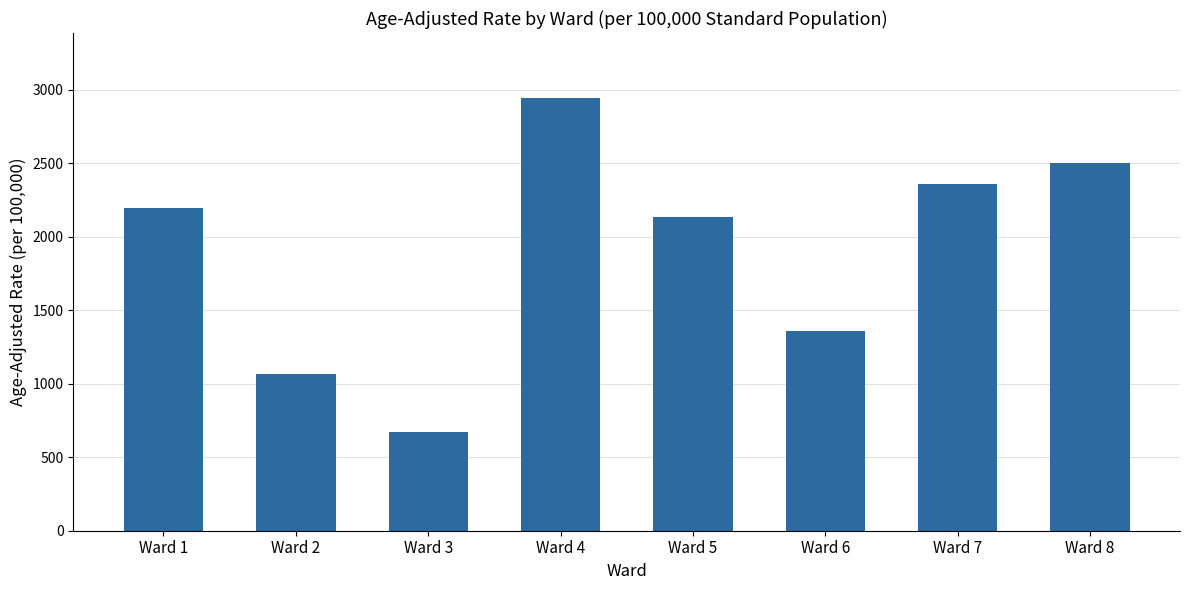

What is the greatest value displayed?

2944.2